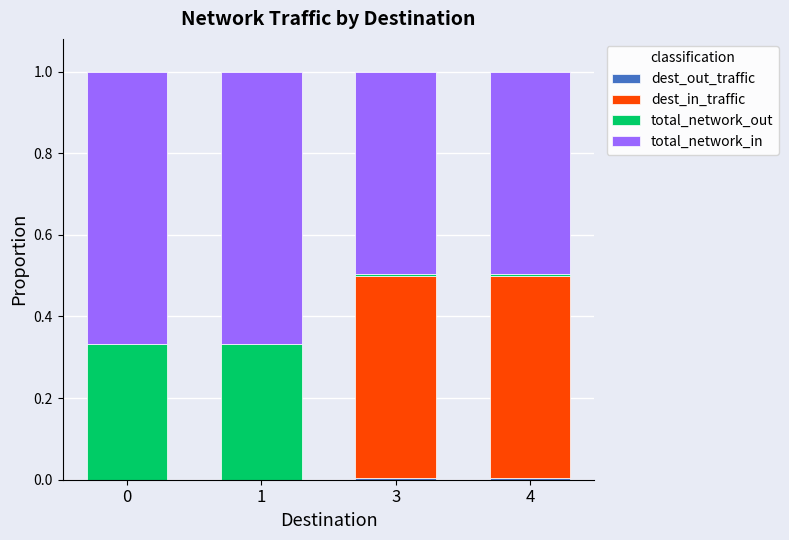

What is the total value across all series at 1?

1.0